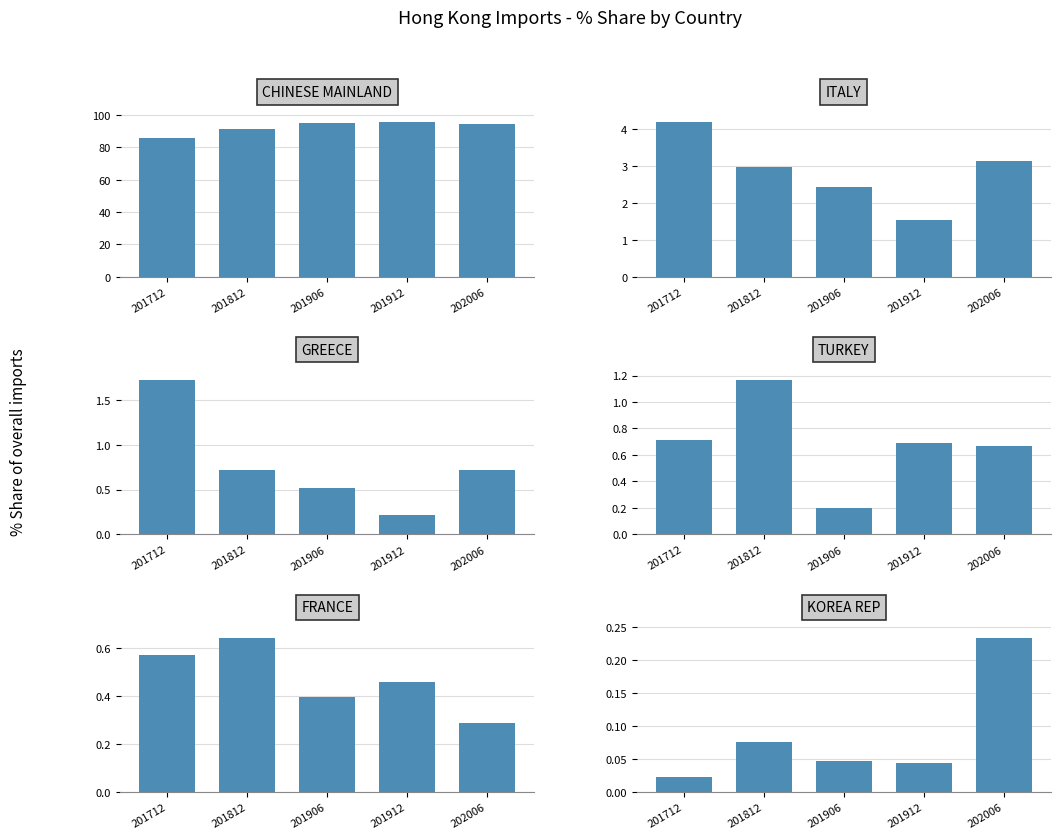

What is the sum of all TURKEY values?

3.4